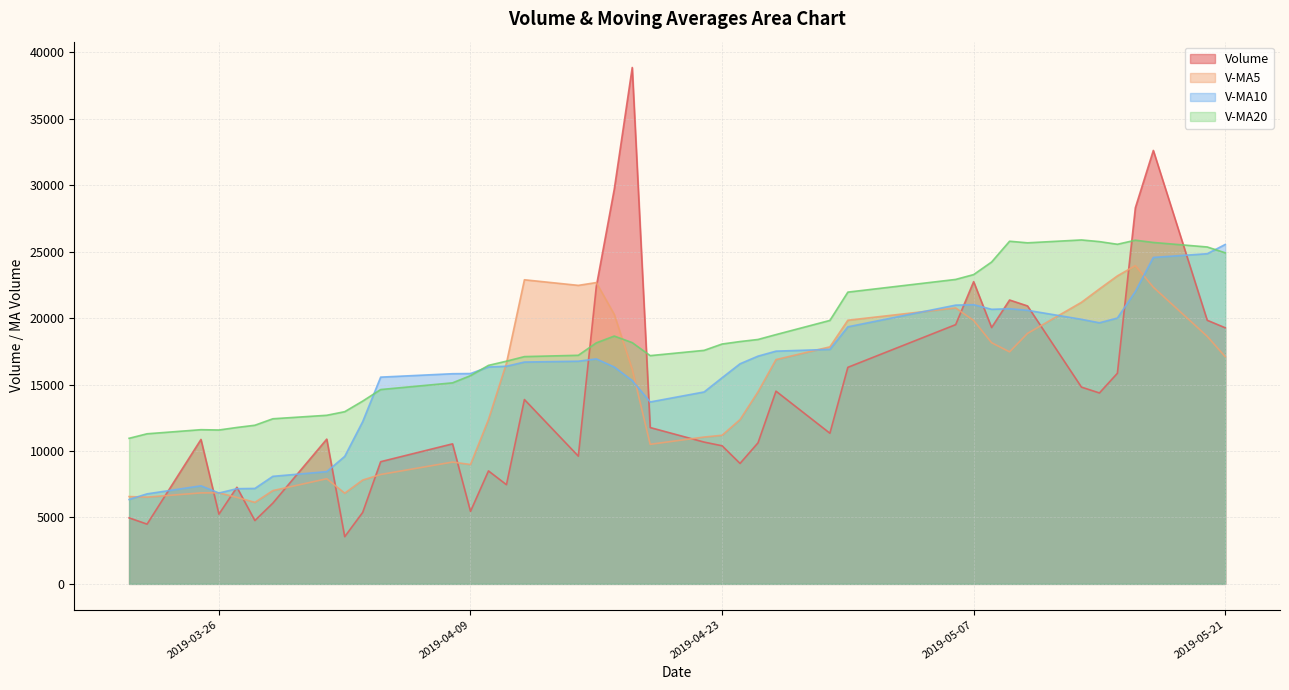

Is the value of volume at 2019-03-28 greater than the value of v_ma5 at 2019-04-09?

No